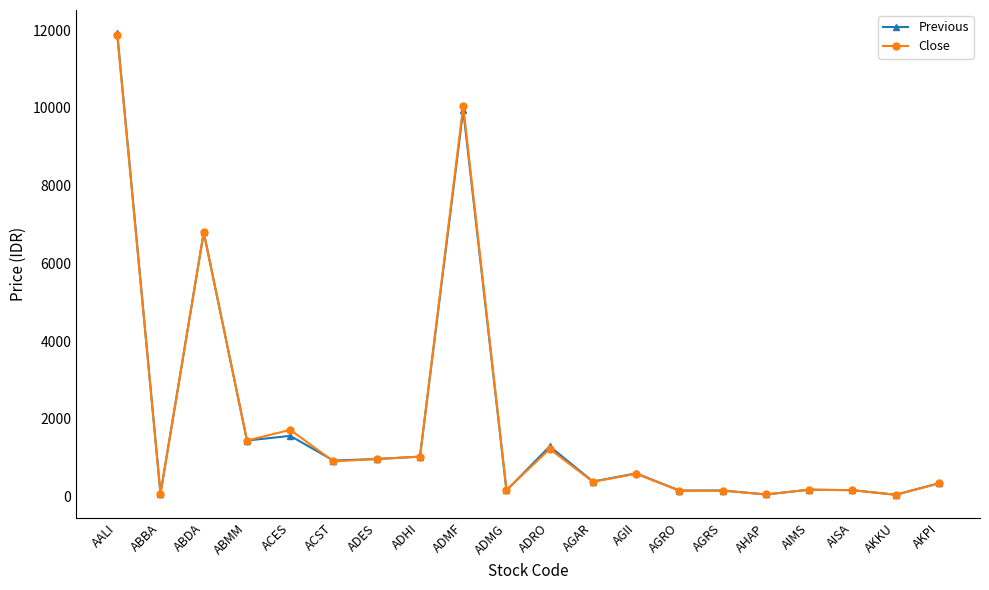

Which series has the largest range (max minus min)?

Previous